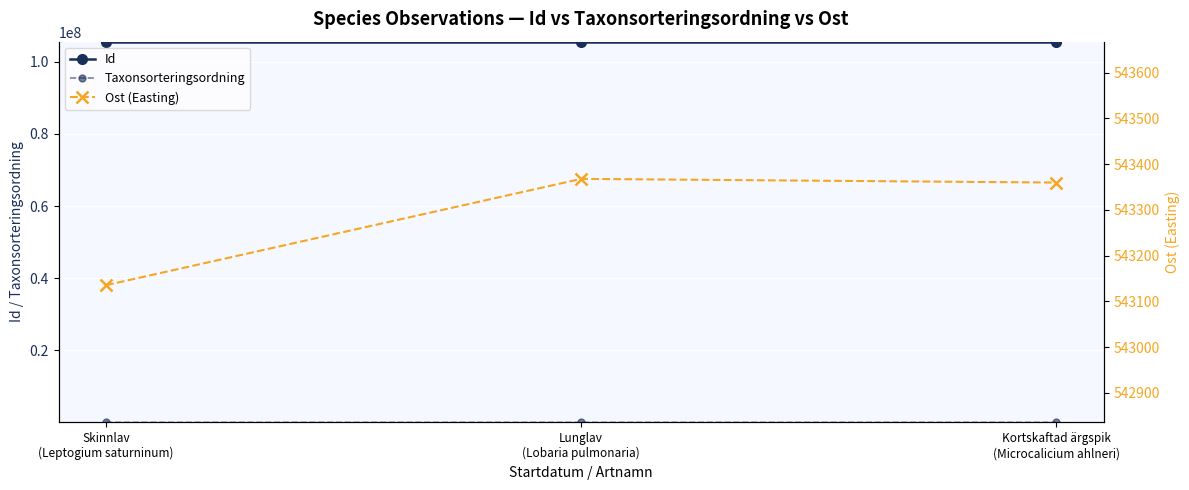

What is the total value across all series at Kortskaftad ärgspik
(Microcalicium ahlneri)?

105929813.9